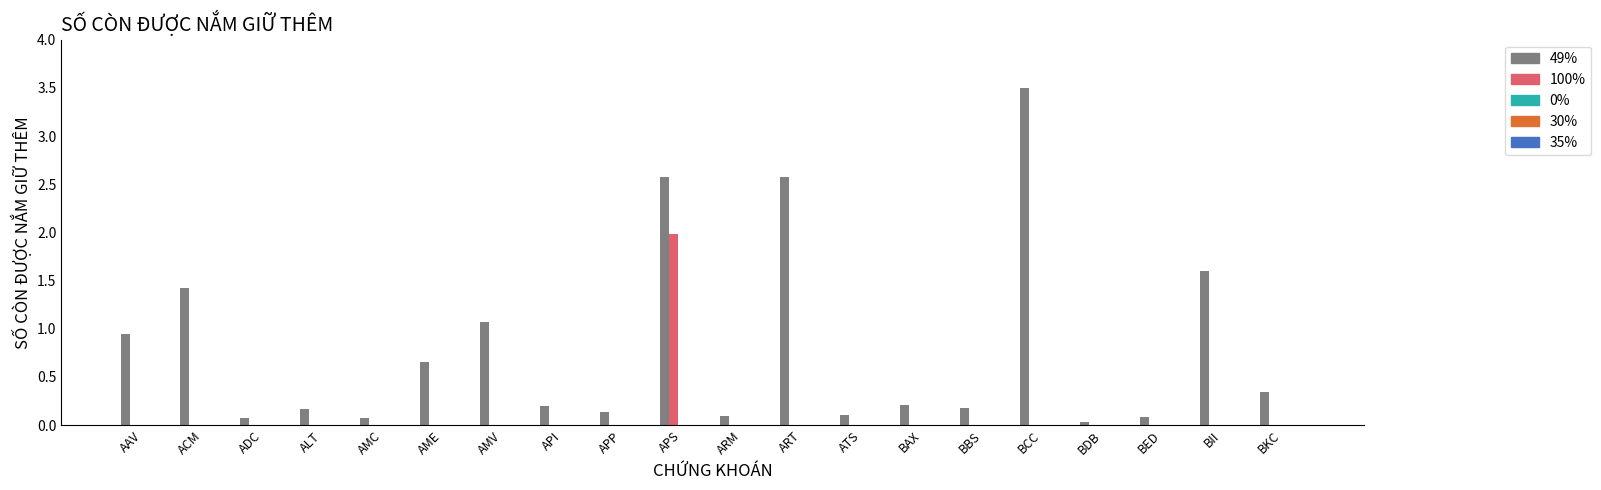

What is the approximate value of 49% at AME?

0.7